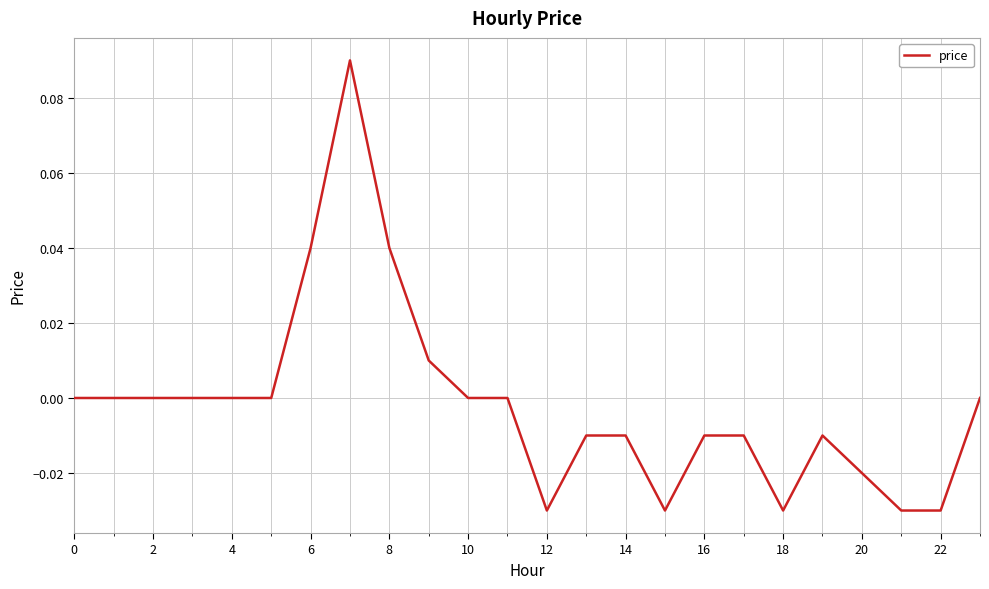

How many lines are shown in the chart?

1